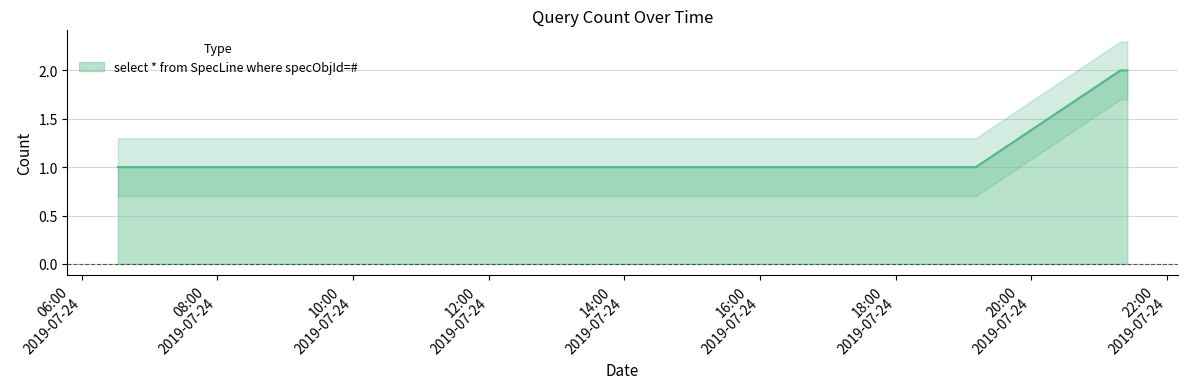

Approximately how many times larger is the value at 2019-07-24 21:19:00 compared to 2019-07-24 06:32:00?

2.0